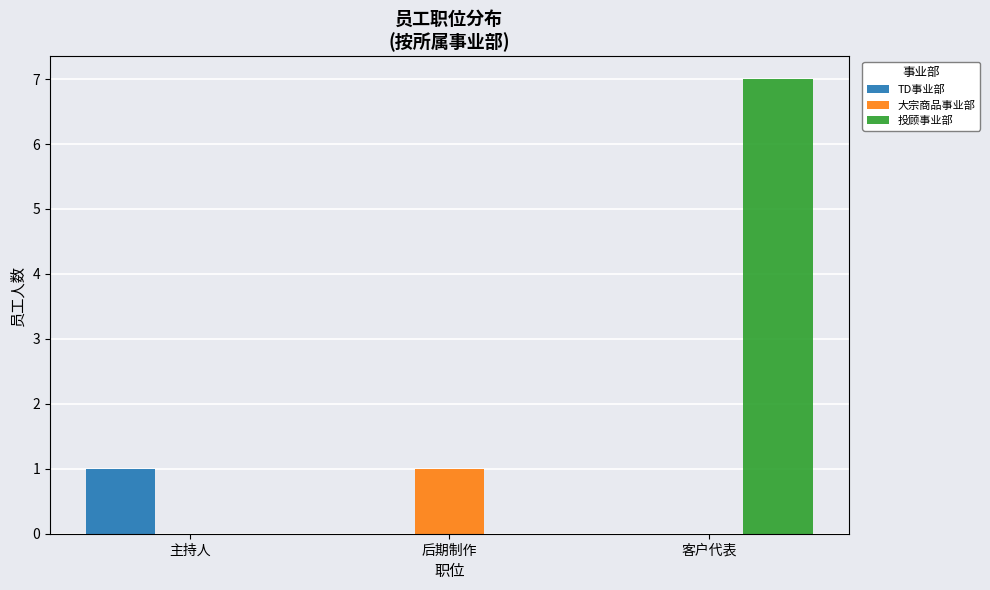

Which series has the largest total across all categories?

投顾事业部